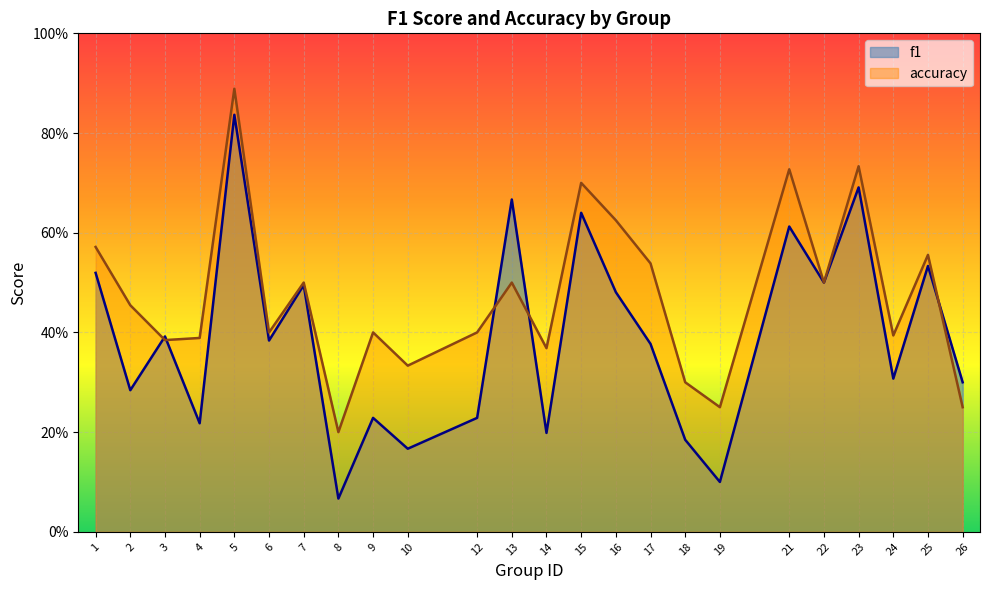

What is the total value across all series at 7?

1.0